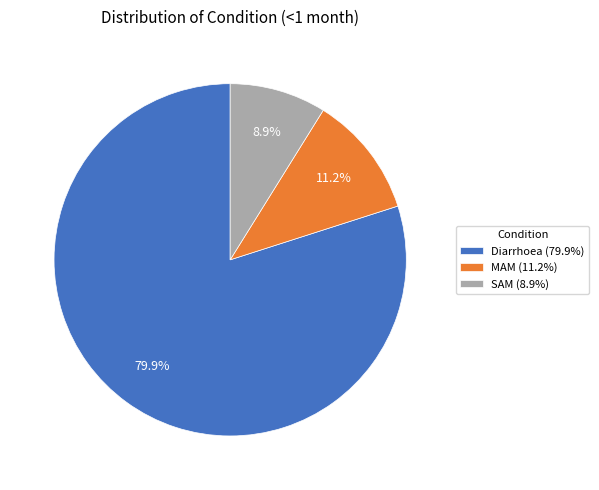

Which category has the smallest portion of the pie?

SAM